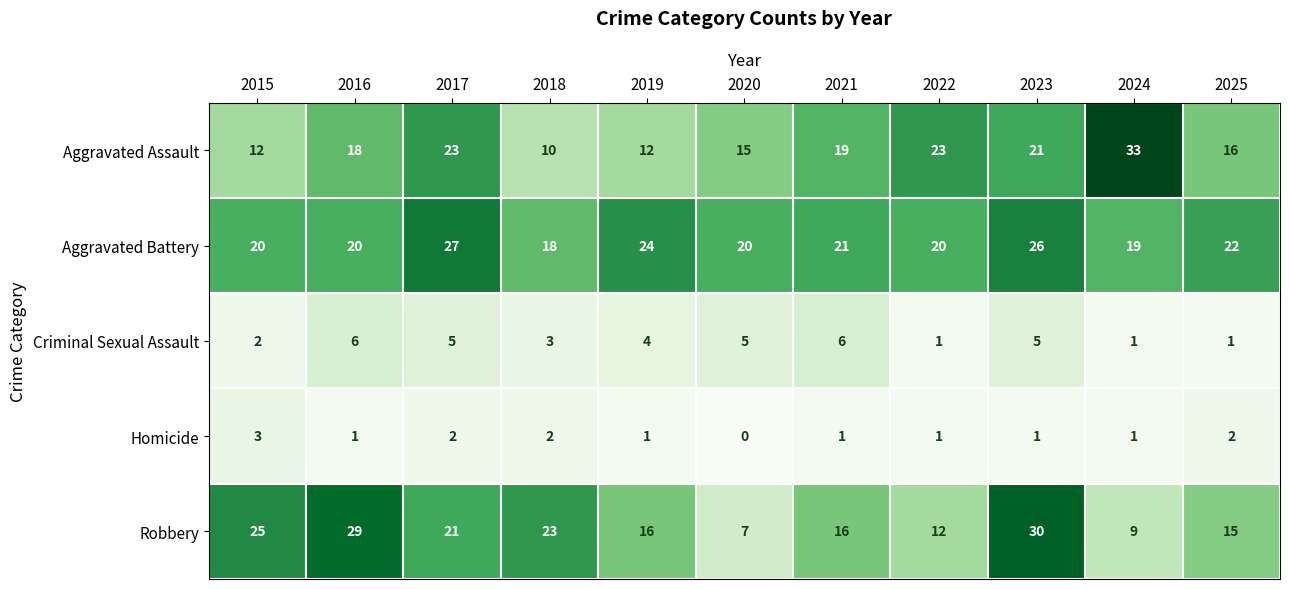

How many categories are shown in the chart?

11